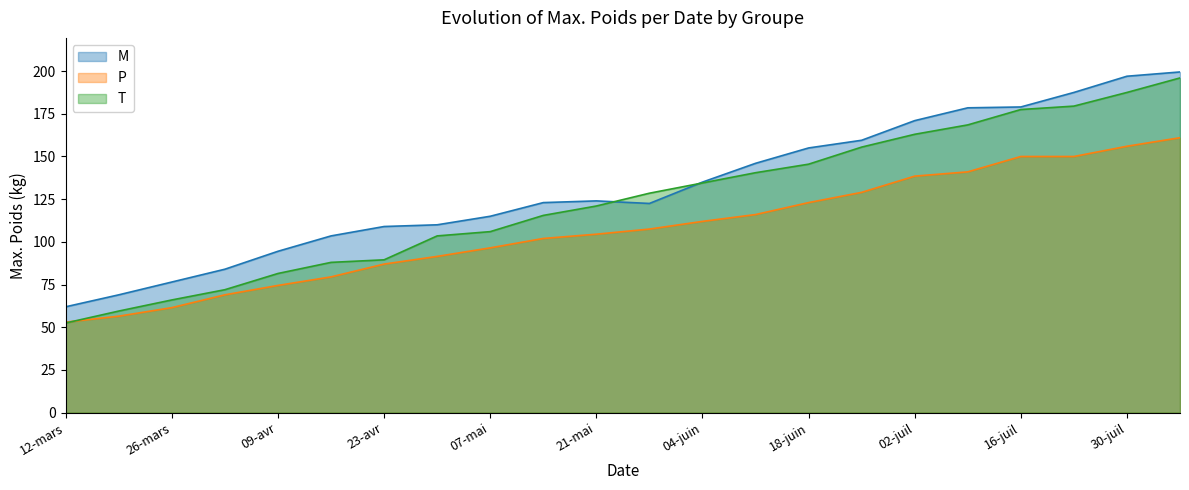

Which series changed the most between 16-avr and 14-mai?

T